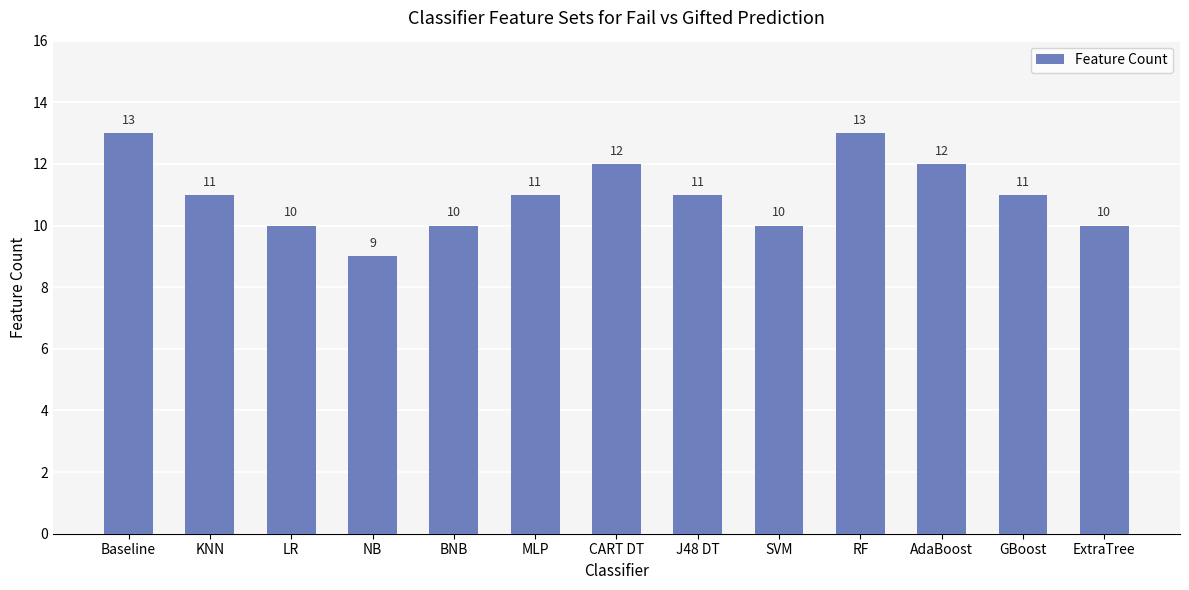

What is the greatest value displayed?

13